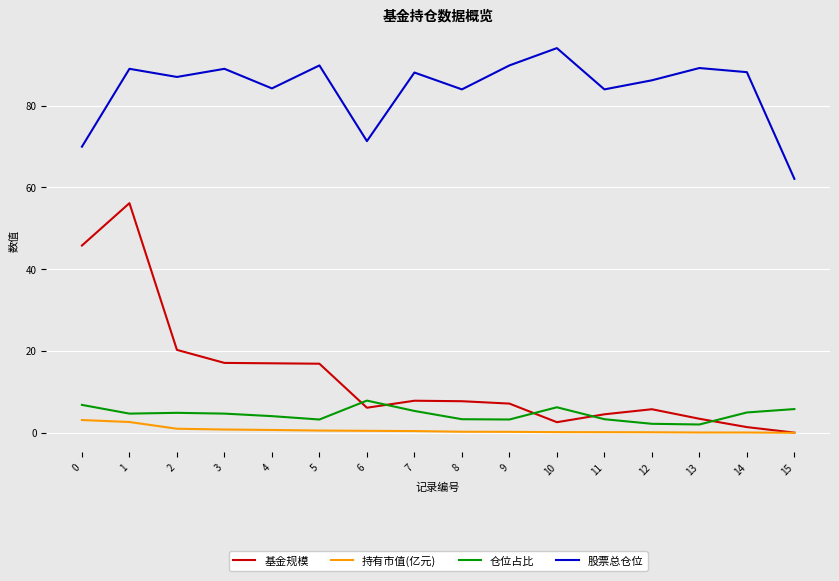

List the series in order of their peak value, highest first.

股票总仓位, 基金规模, 仓位占比, 持有市值(亿元)